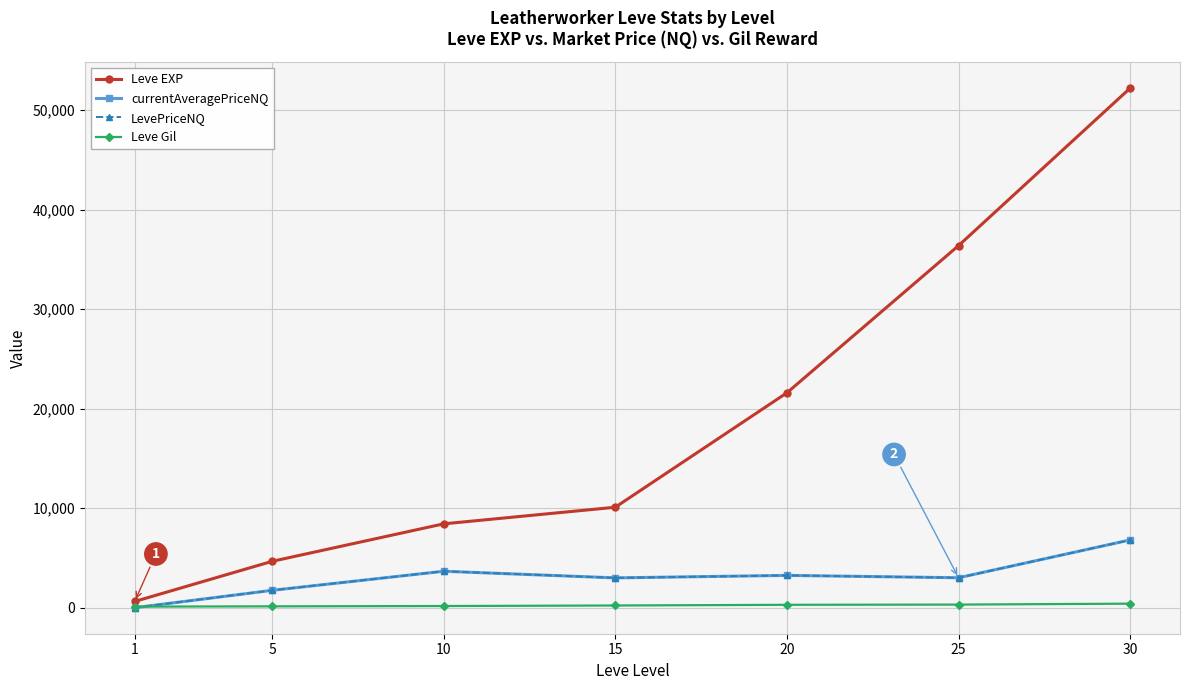

Between 1 and 10, which series saw the biggest shift?

Leve EXP